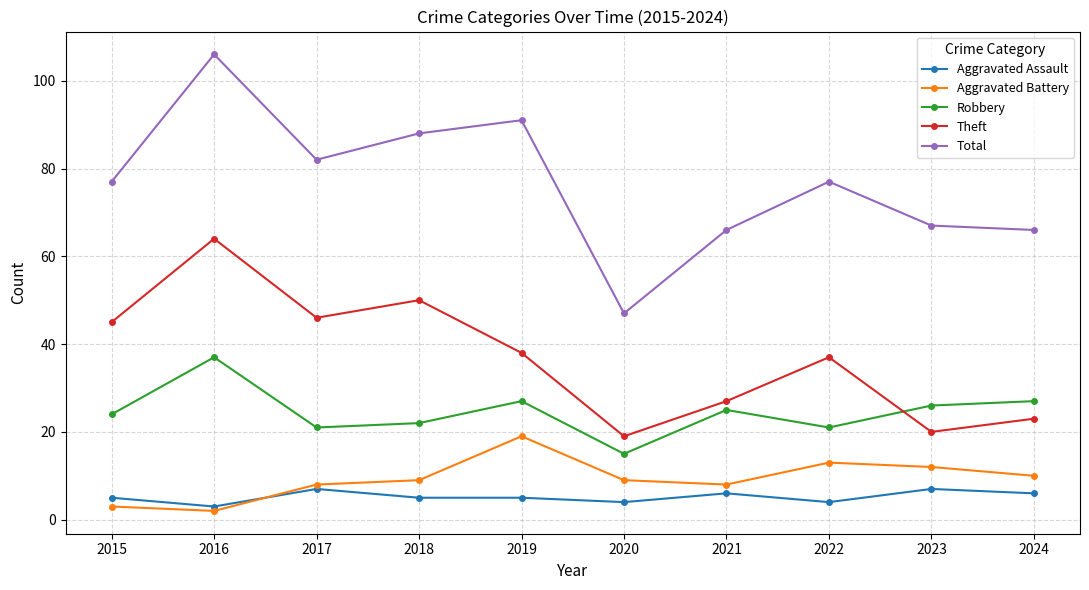

True or false: Robbery and Total cross at least once.

False